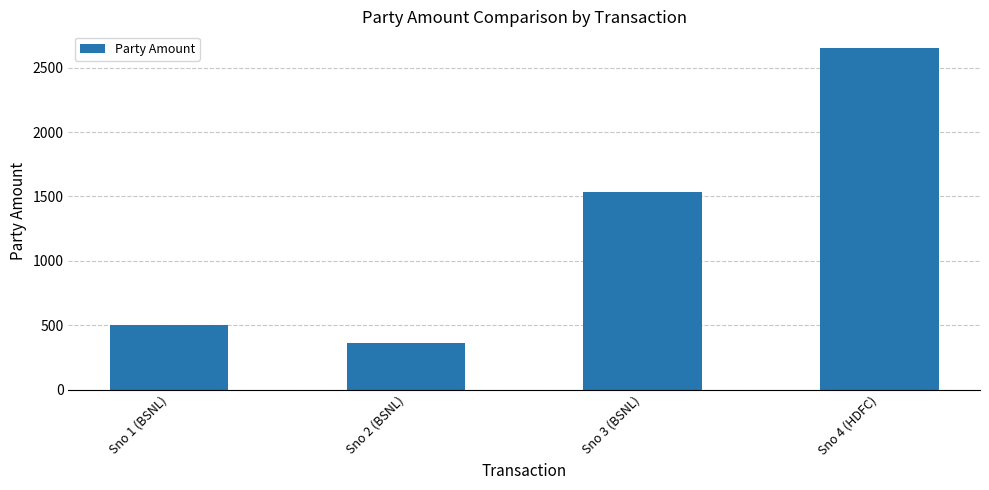

What is the value of the 3rd bar from the left?

1531